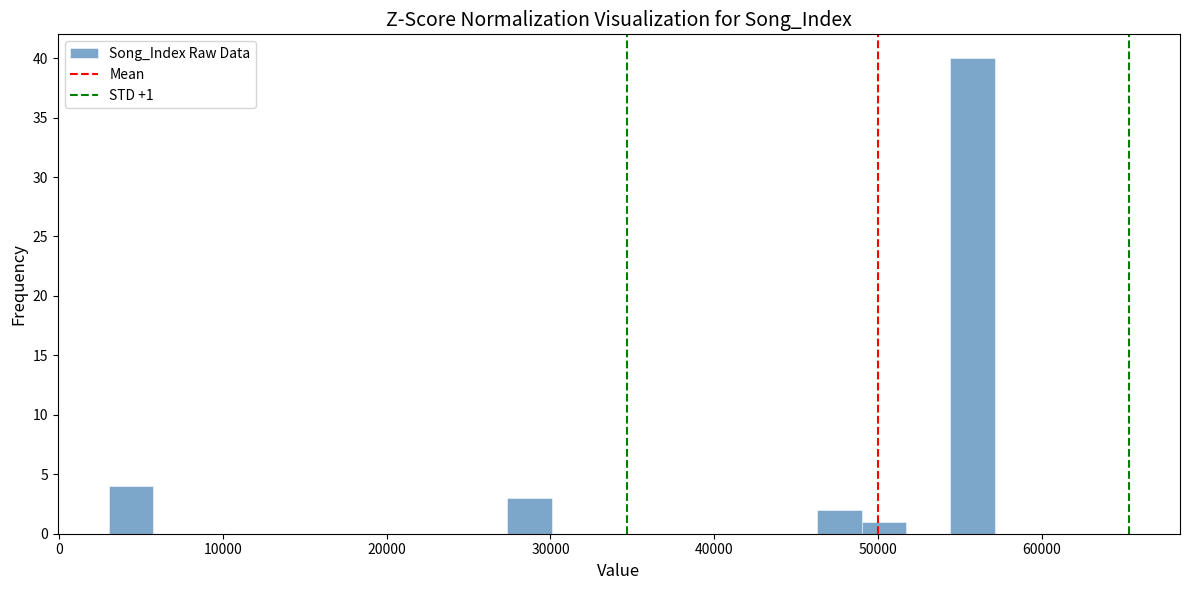

Around what value on the x-axis is the tallest bar? Give the approximate position of its centre, as read against the axis.

56000